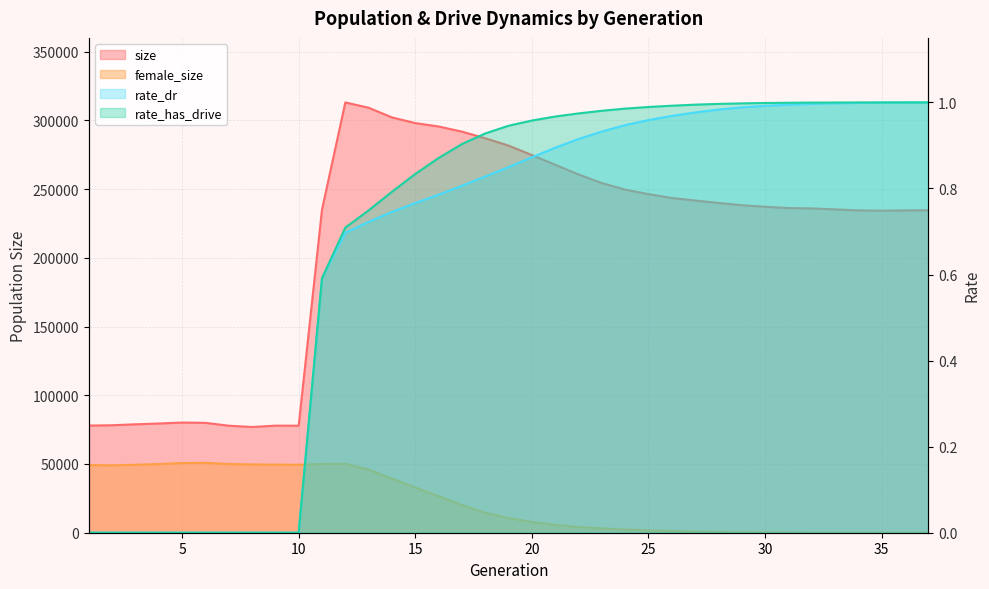

Rank the series at 22 from lowest to highest value.

rate_dr, rate_has_drive, female_size, size